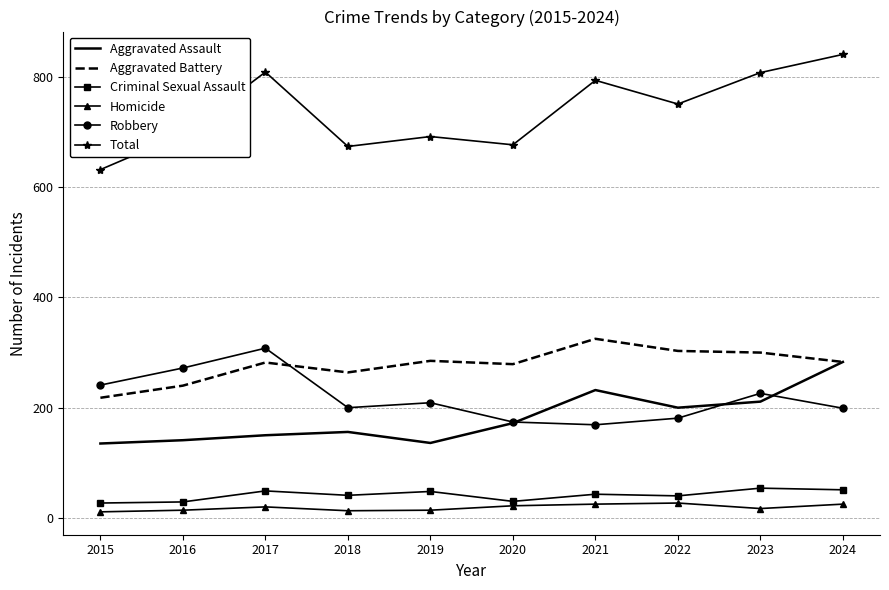

At which category is the sum across all series the highest?

2024